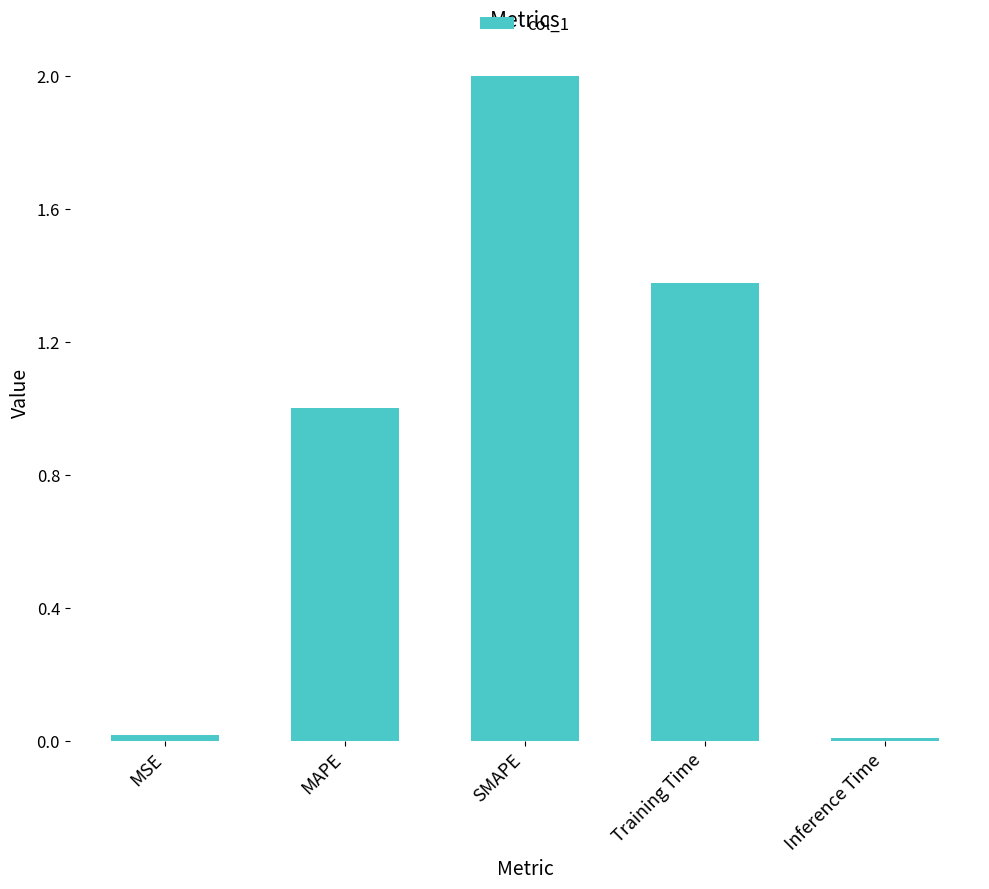

At which category does the chart reach its peak across all series?

SMAPE